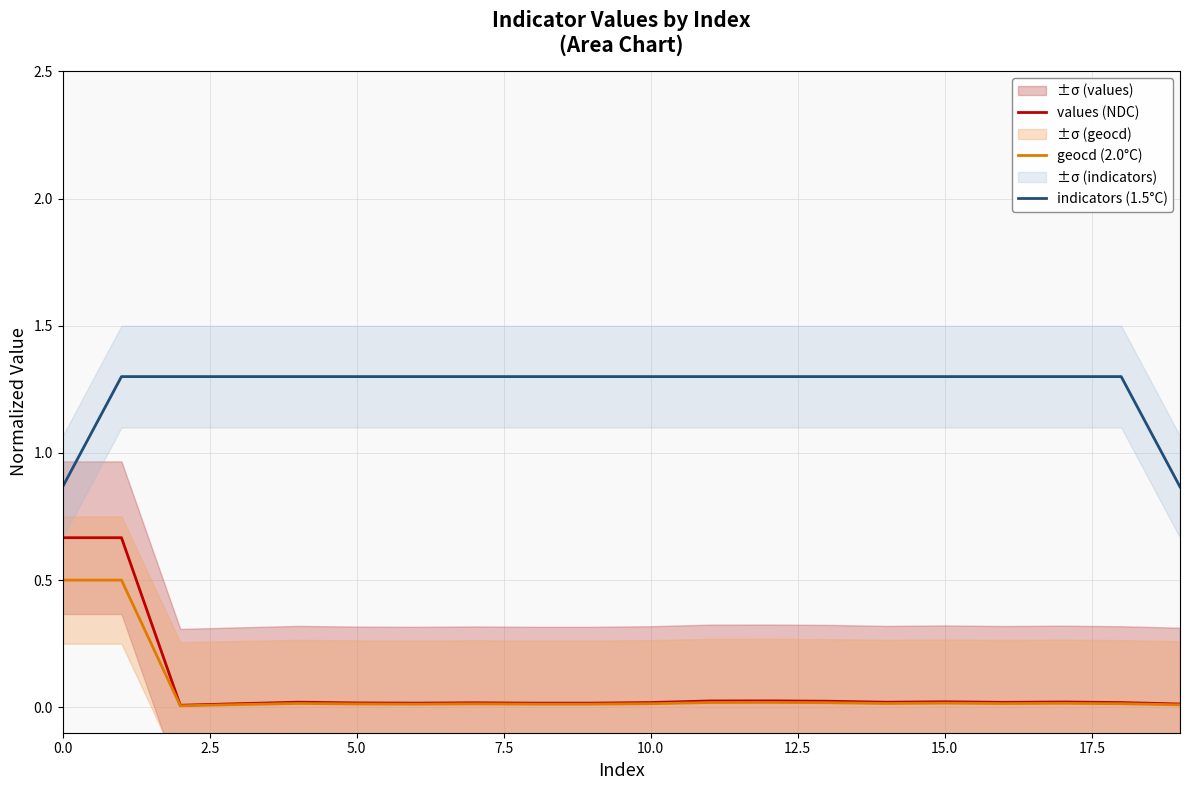

What is the difference between the second highest and minimum values in the geocd (2.0°C) series?

0.5